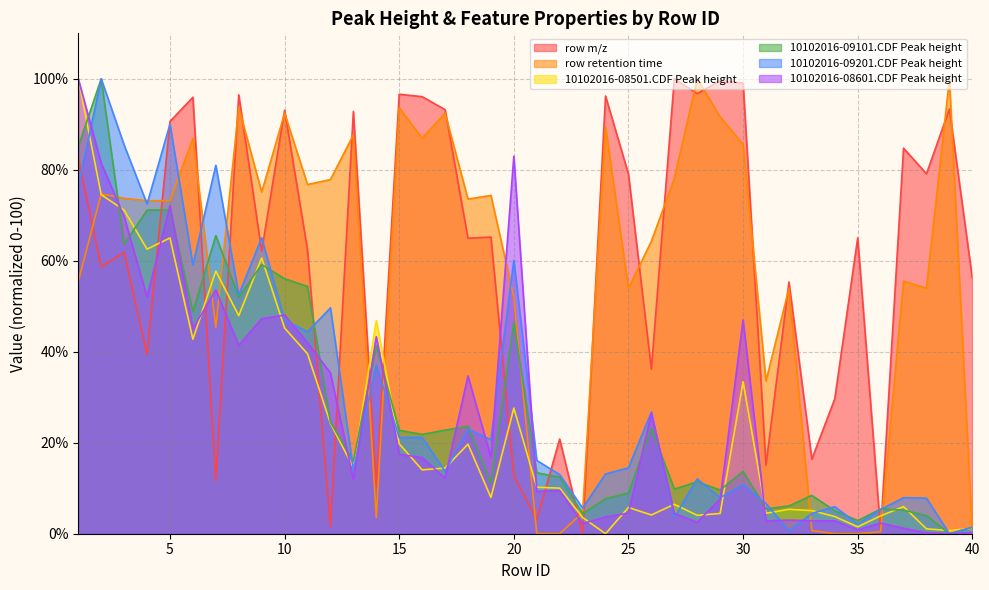

How many values in row retention time are above zero?

39